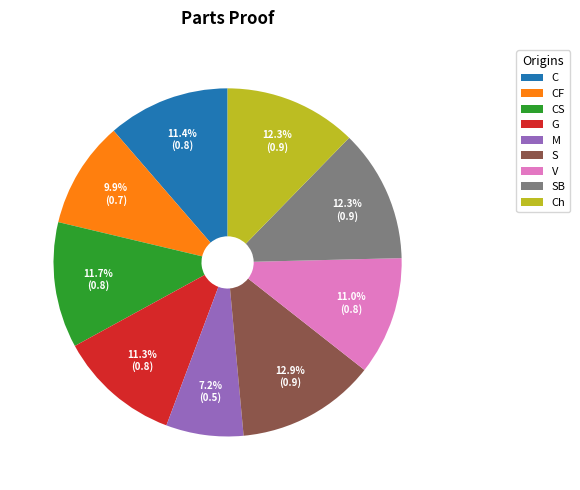

Combined, what portion of the pie is V and Ch?

23.3%